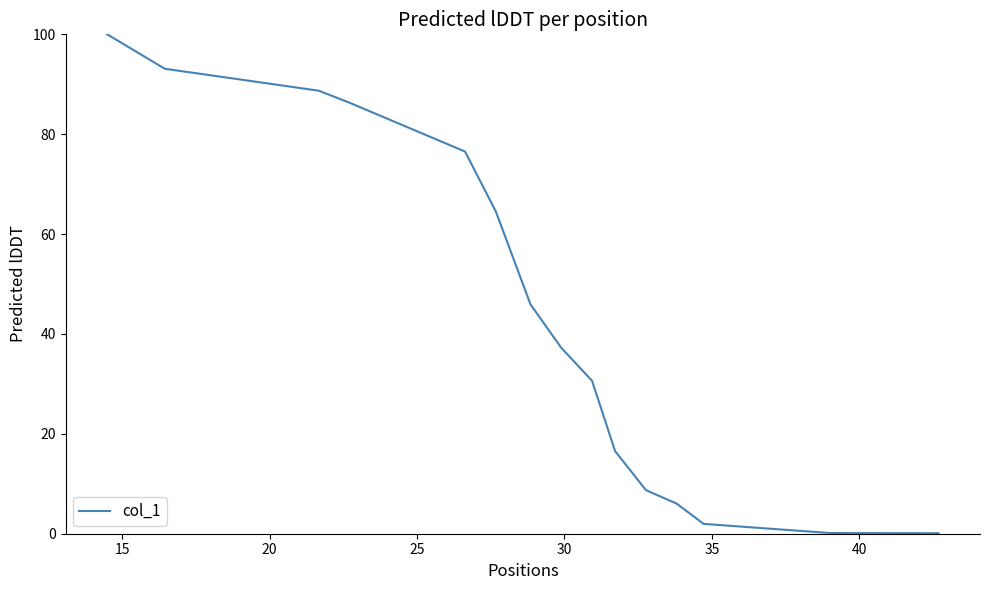

How many categories are shown in the chart?

16